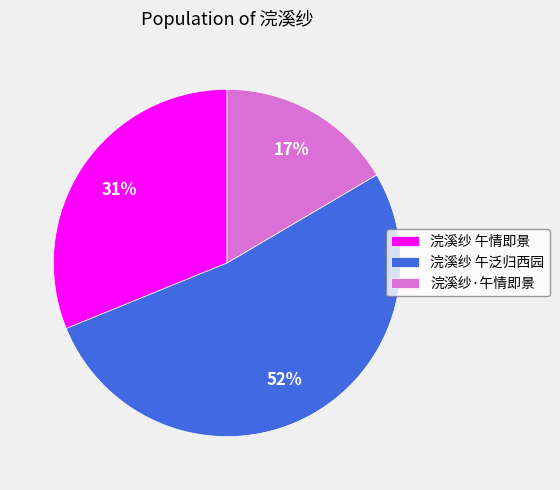

Which category has the biggest portion of the pie?

浣溪纱 午泛归西园